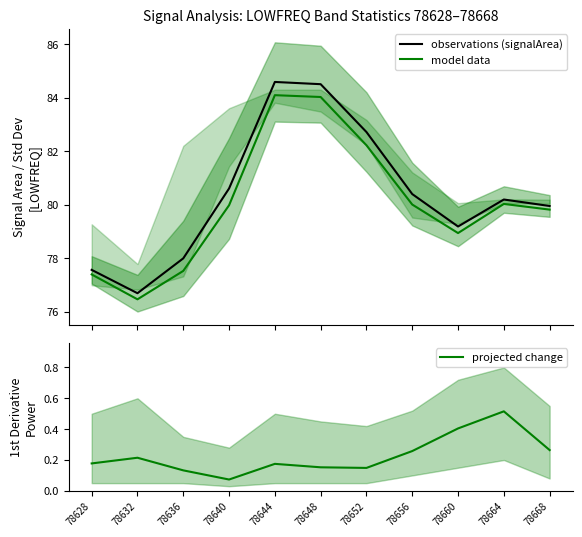

True or false: model data and observations (signalArea) cross at least once.

False